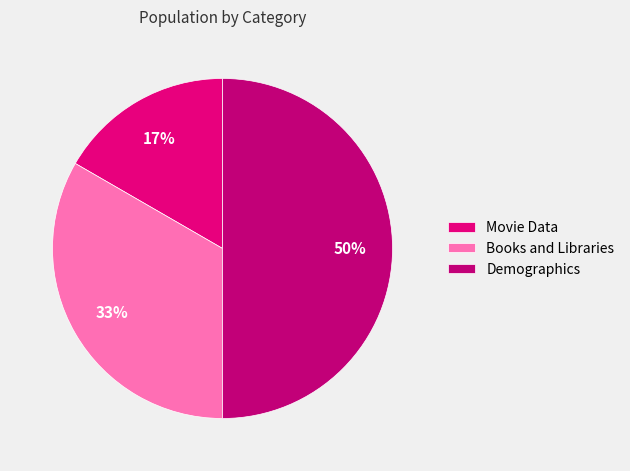

Is there any slice that represents more than half of the pie?

No